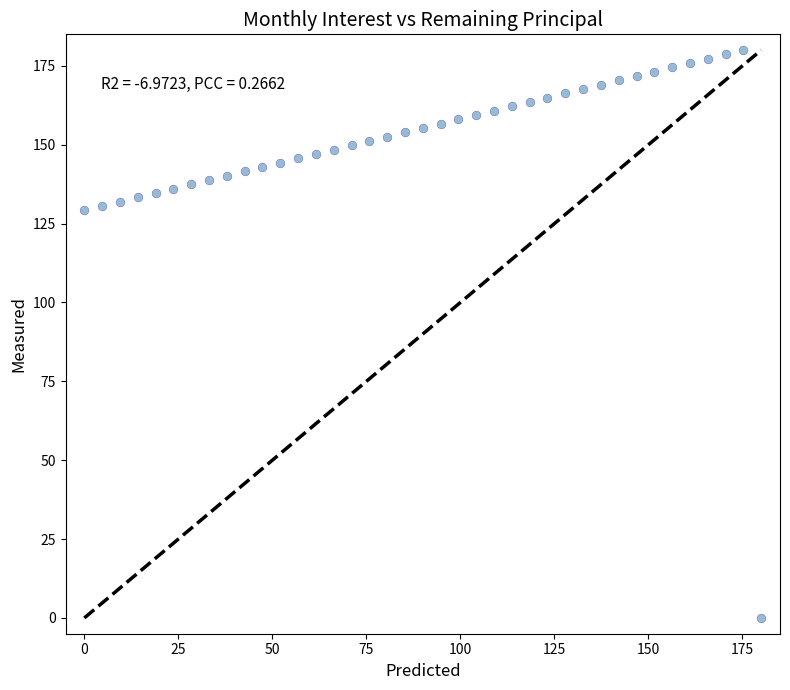

What is the range of X values (max minus min)?

180.0